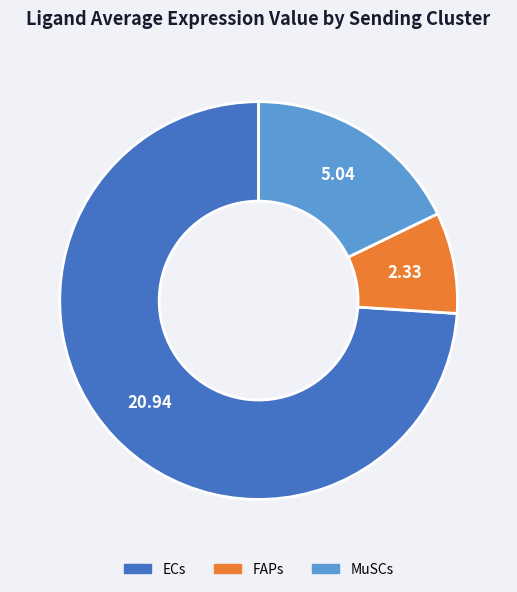

True or false: FAPs accounts for 1% of the total.

False